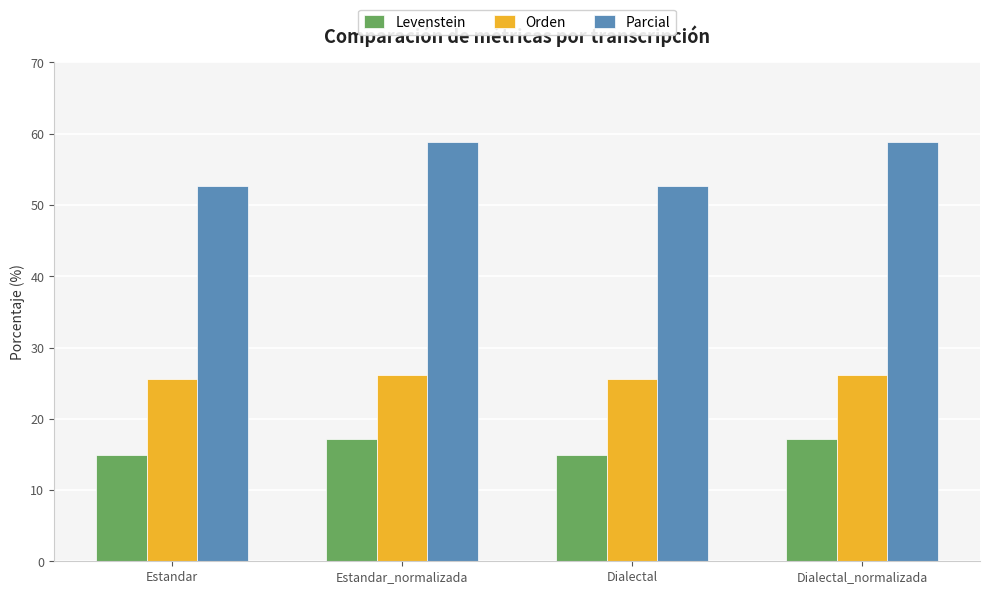

List the series in order of their peak value, lowest first.

Levenstein, Orden, Parcial